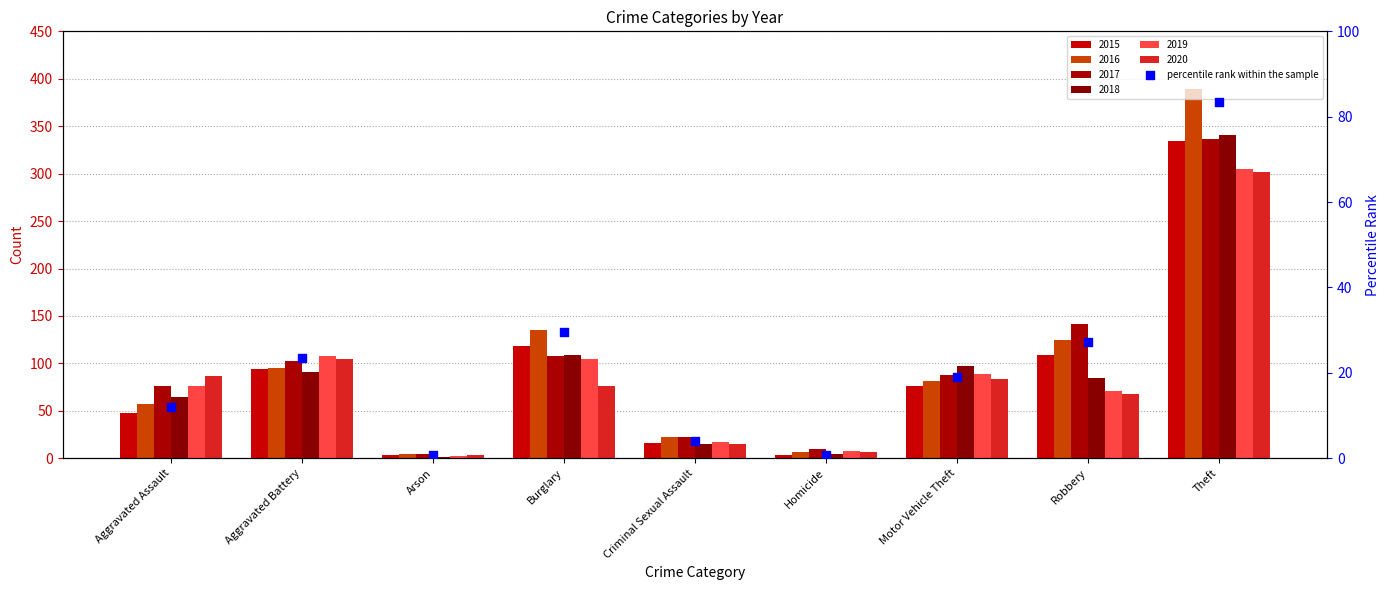

Between Motor Vehicle Theft and Robbery, which is larger?

Robbery